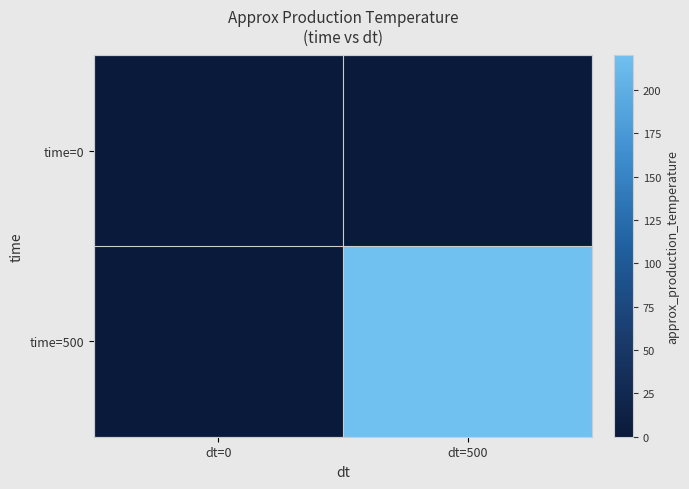

Reading left to right, list all the values displayed in this chart.

time=0: dt=0=0.0	dt=500=0.0
time=500: dt=0=0.0	dt=500=220.0